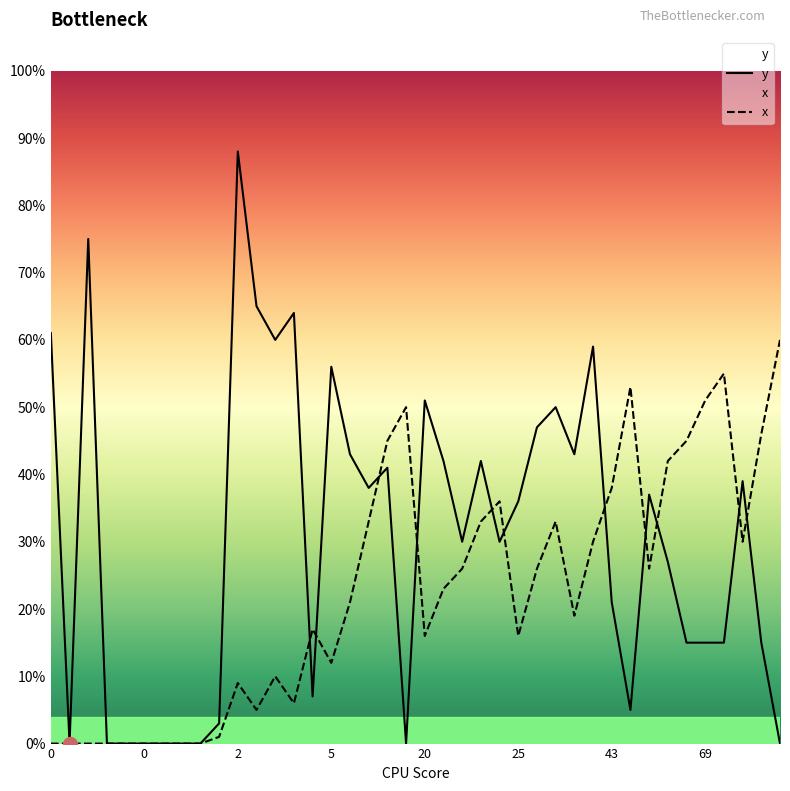

Between 0 and 20, which series saw the biggest shift?

y